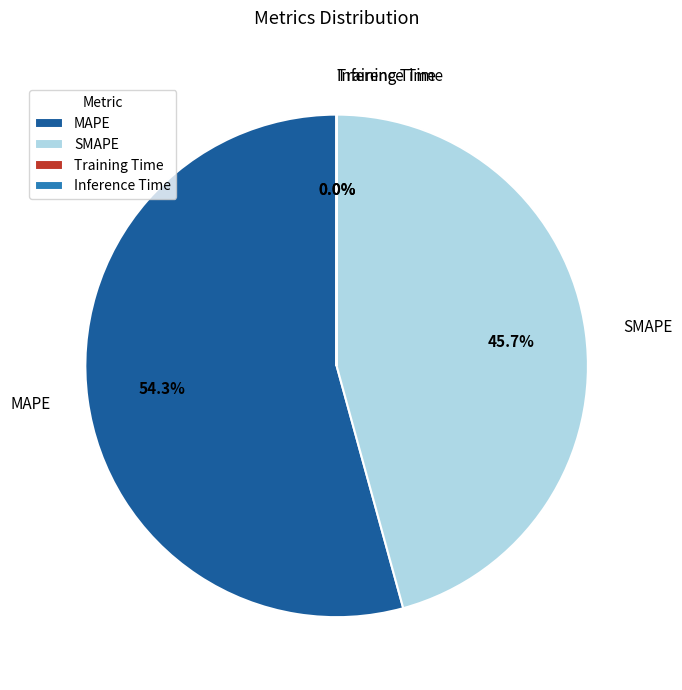

Which category has the biggest portion of the pie?

MAPE